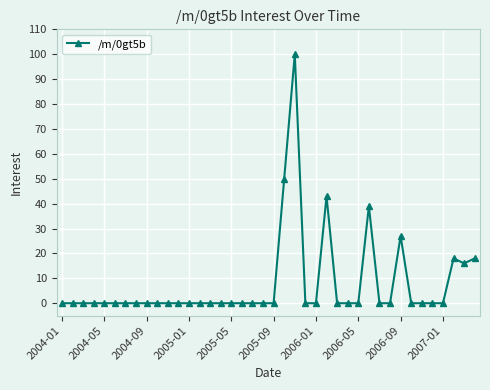

What is the difference between the second highest and minimum values?

50